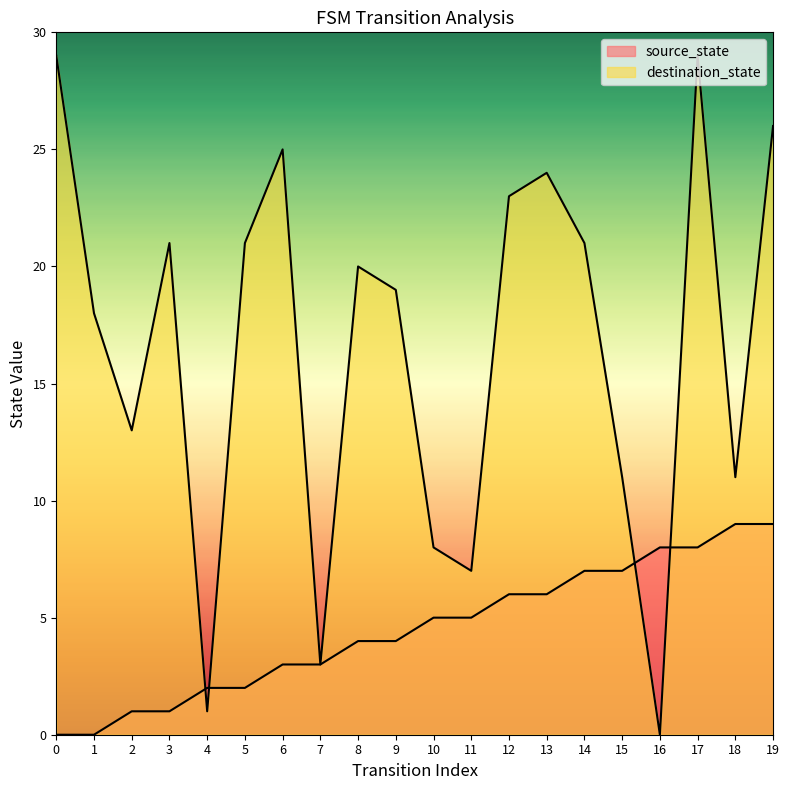

Rank the series by their average value, from lowest to highest.

source_state, destination_state